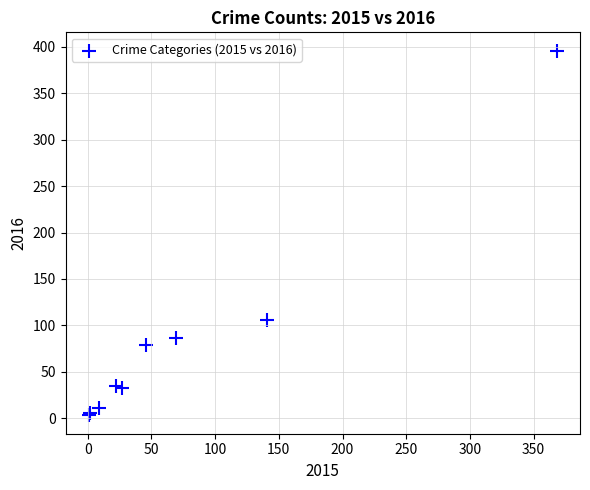

What Y value in the scatter plot is closest to 199?

106